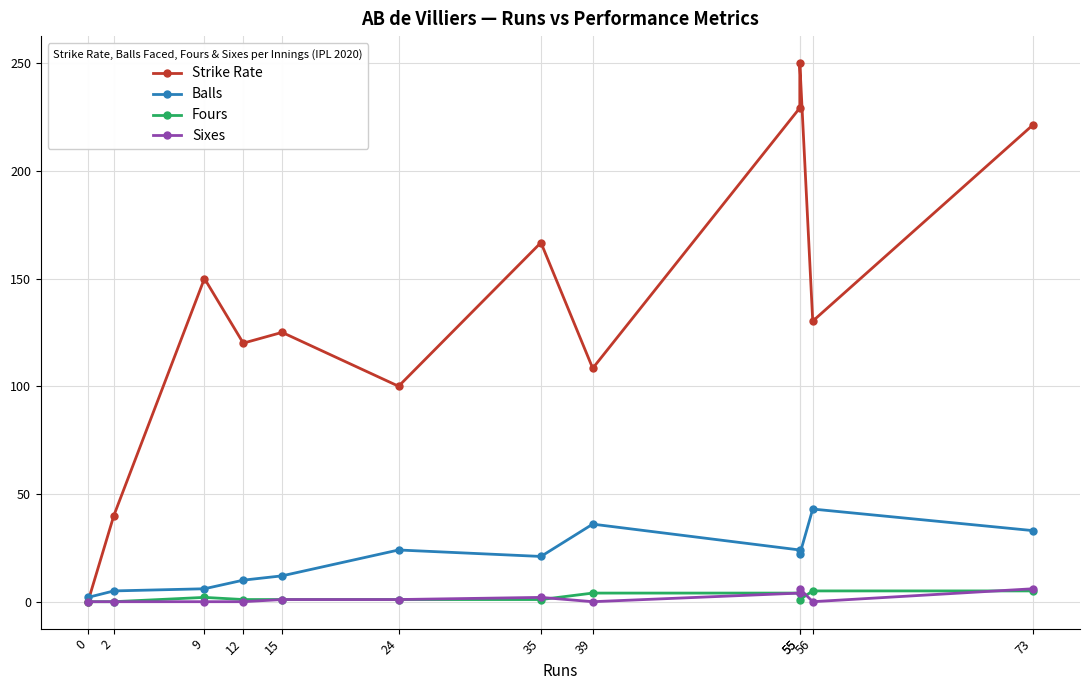

How many series are shown in this chart?

4